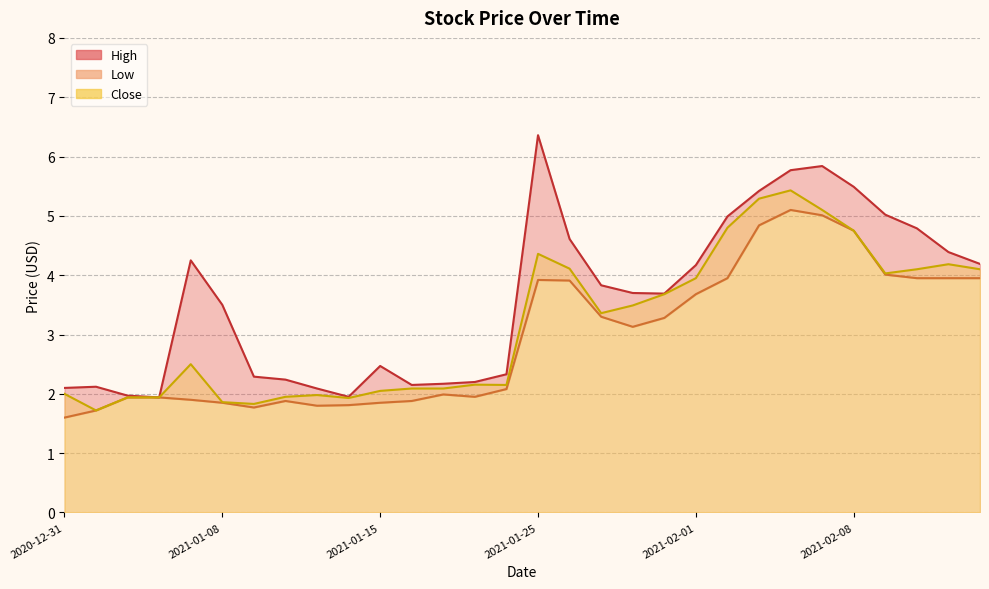

Reading left to right, extract all data points from this chart.

High: 2.1	2.1	2.0	1.9	4.2	3.5	2.3	2.2	2.1	2.0	2.5	2.2	2.2	2.2	2.3	6.4	4.6	3.8	3.7	3.7	4.2	5.0	5.4	5.8	5.8	5.5	5.0	4.8	4.4	4.2
Low: 1.6	1.7	1.9	1.9	1.9	1.9	1.8	1.9	1.8	1.8	1.9	1.9	2.0	2.0	2.1	3.9	3.9	3.3	3.1	3.3	3.7	4.0	4.8	5.1	5.0	4.8	4.0	4.0	4.0	4.0
Close: 2.0	1.7	1.9	1.9	2.5	1.9	1.8	2.0	2.0	1.9	2.0	2.1	2.1	2.2	2.2	4.4	4.1	3.4	3.5	3.7	4.0	4.8	5.3	5.4	5.1	4.8	4.0	4.1	4.2	4.1